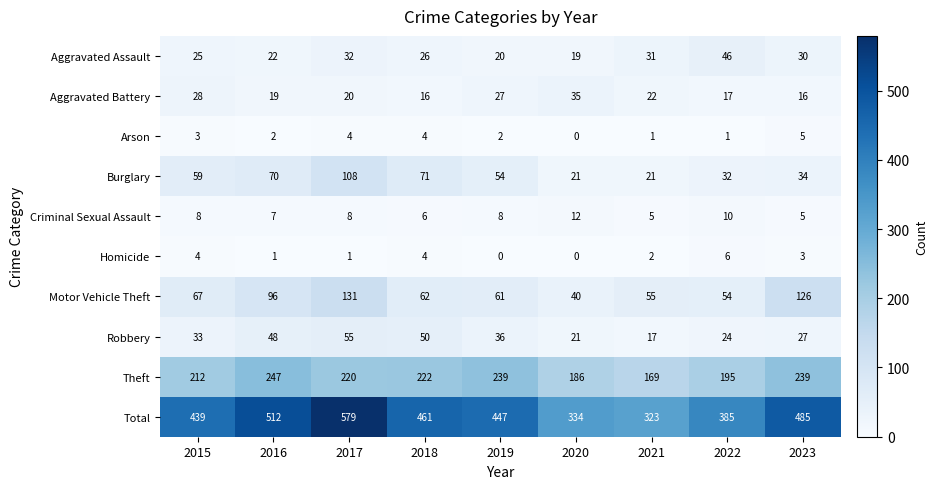

At which category is the sum across all series the highest?

2017